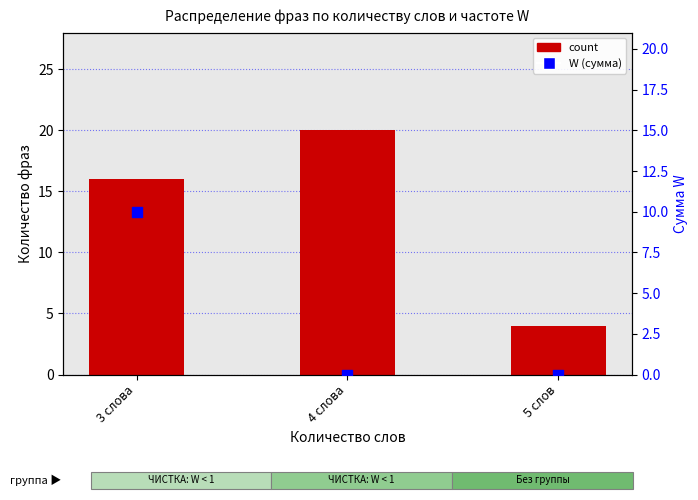

Which series reaches the minimum Y coordinate?

W (сумма)